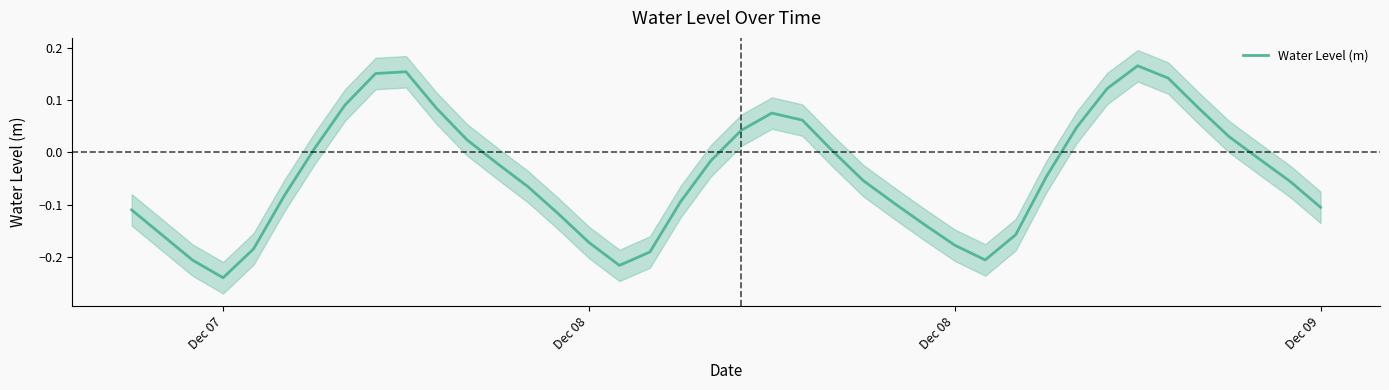

What is the maximum value shown in the chart?

0.2